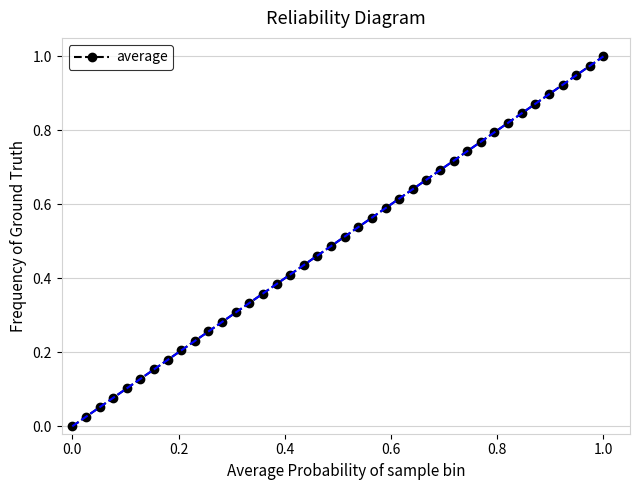

What is the sum of all values?

20.0